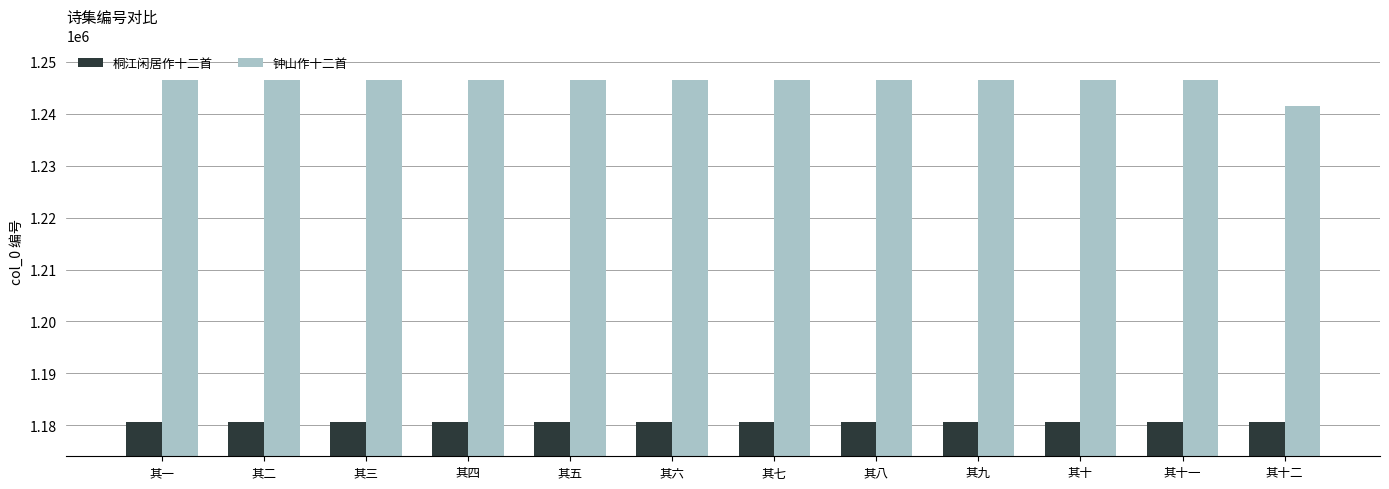

At how many categories does at least one series exceed 1194685?

12